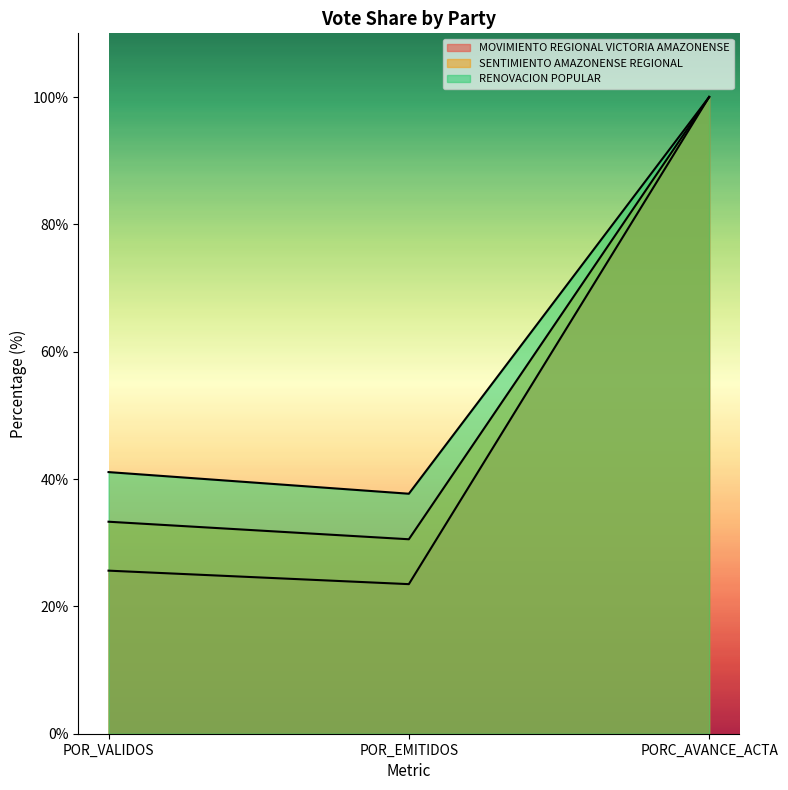

What are all the series names shown in the legend?

MOVIMIENTO REGIONAL VICTORIA AMAZONENSE, SENTIMIENTO AMAZONENSE REGIONAL, RENOVACION POPULAR